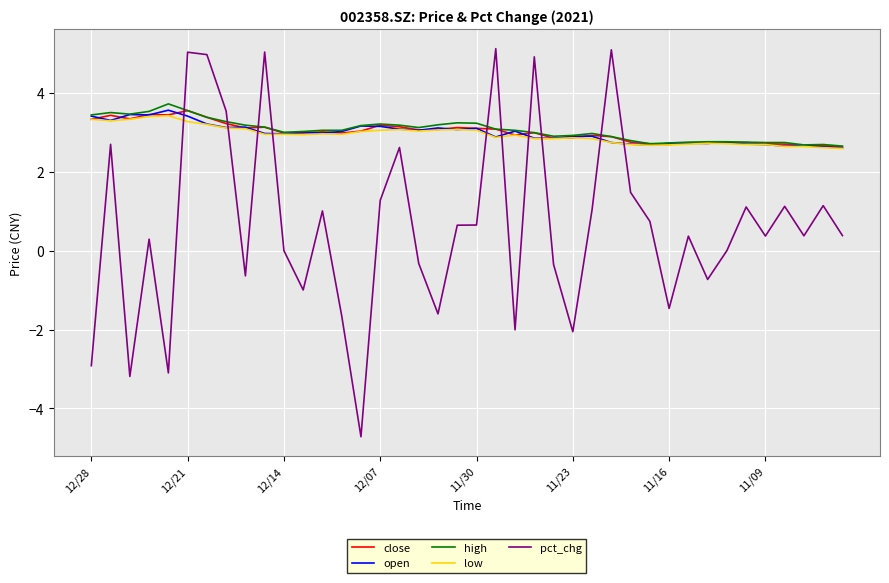

True or false: open and pct_chg cross at least once.

True